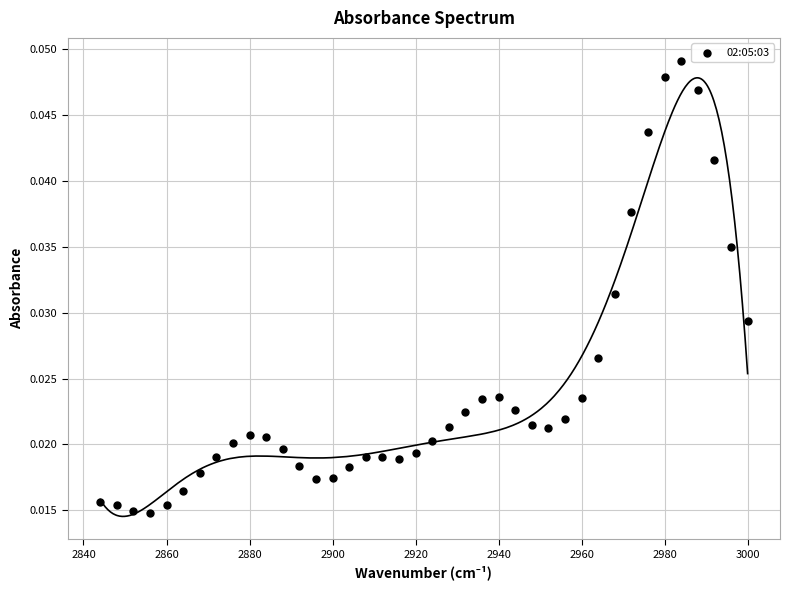

What is the range of X values (max minus min)?

156.0